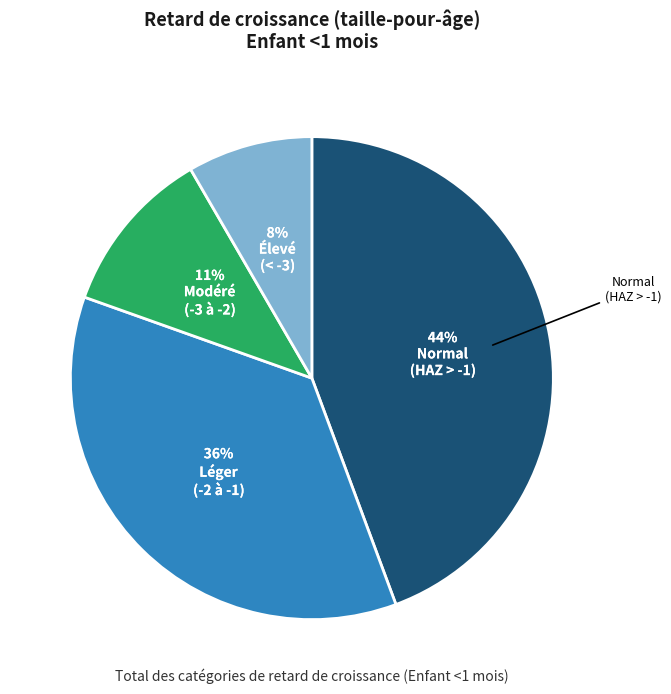

To the nearest percent, what is the difference between the largest and smallest slice percentages?

36%